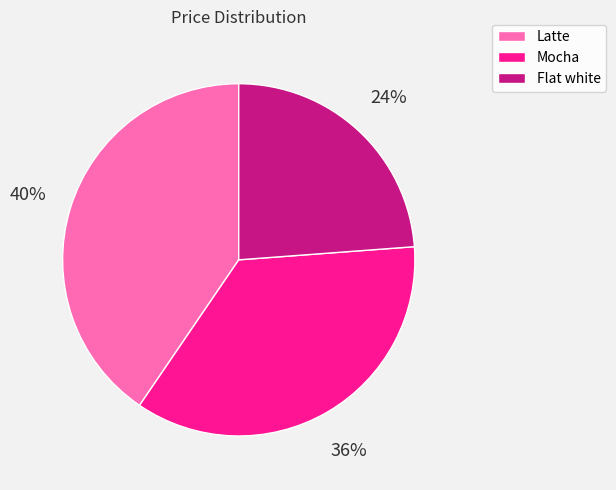

To the nearest percent, what is the average slice percentage?

33%